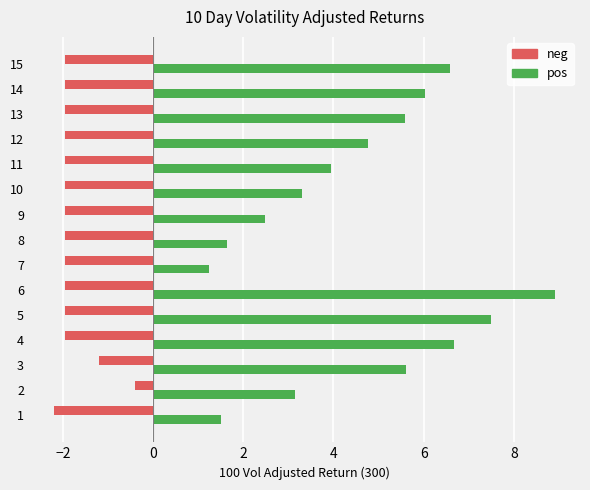

What value does the pos series have at 8?

1.6